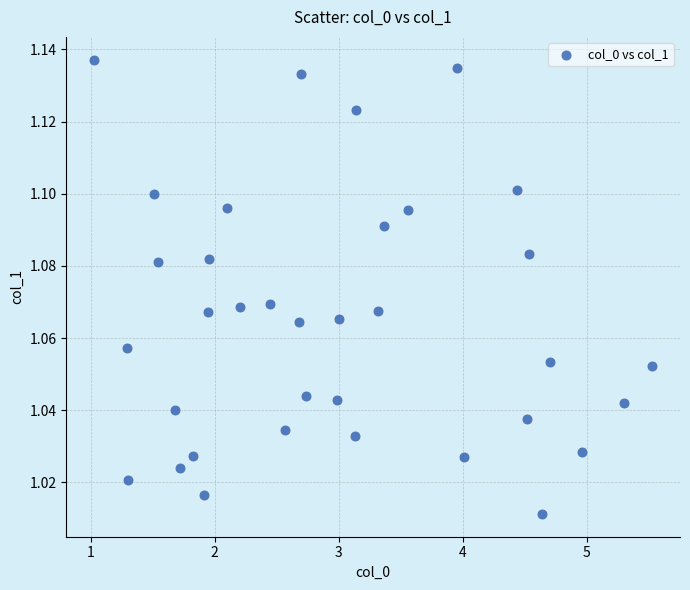

What is the range of X values (max minus min)?

4.5